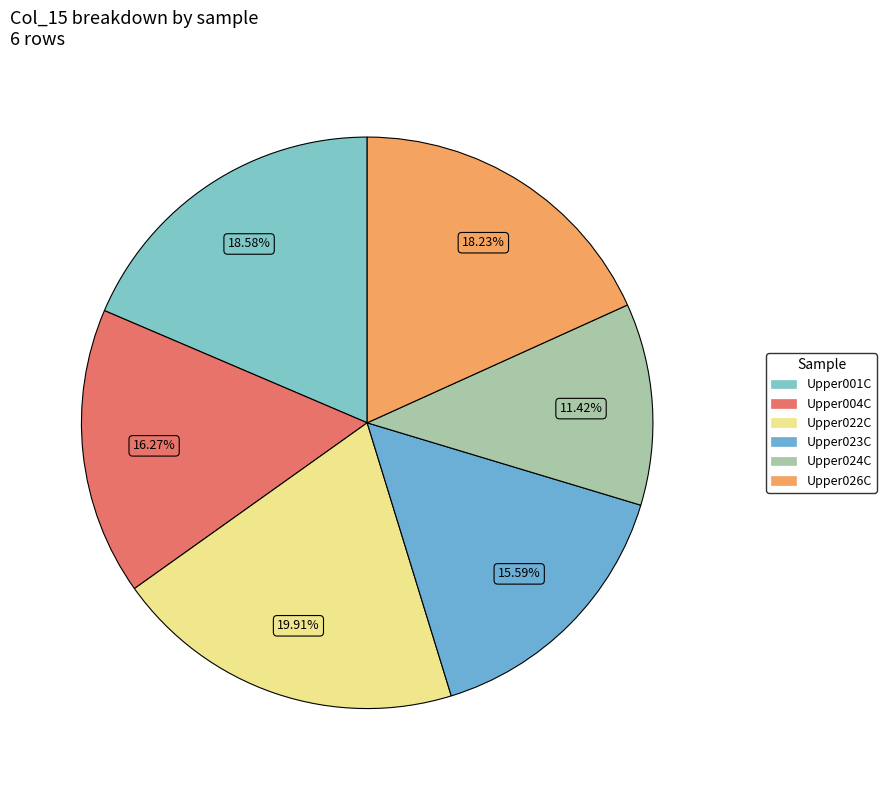

Combined, what portion of the pie is Upper022C and Upper004C?

36.2%